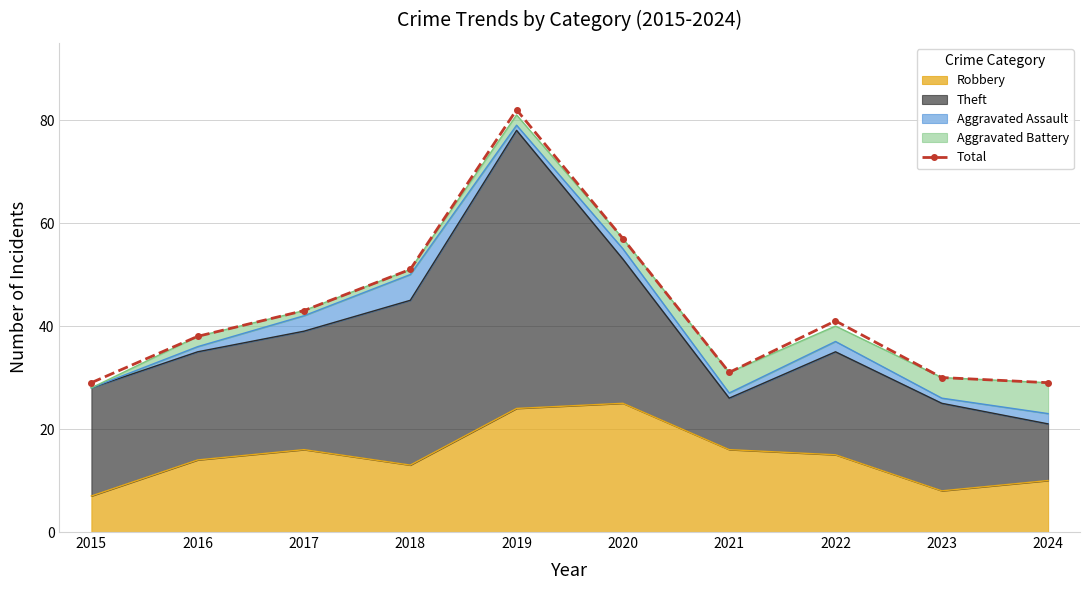

Which label corresponds to the smallest value in the chart?

2015